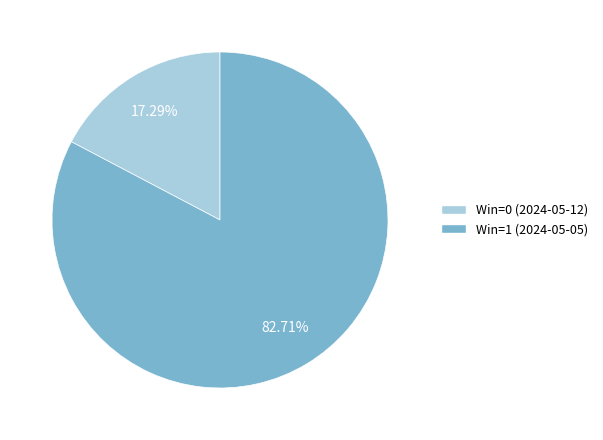

Is there a majority slice in this chart?

Yes